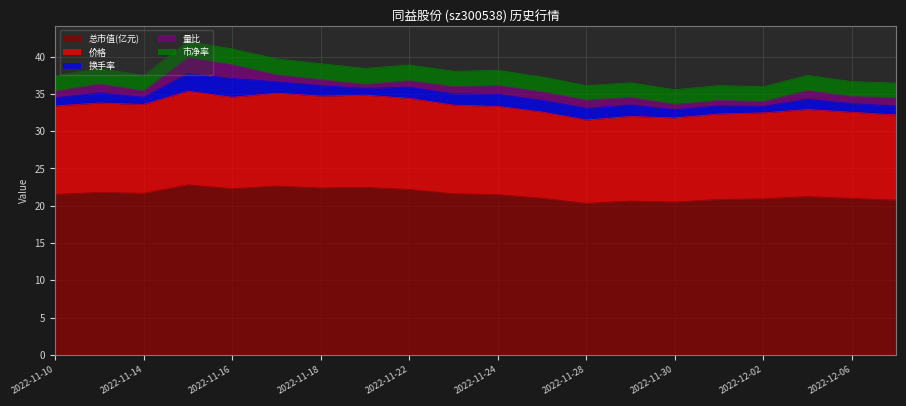

True or false: 市净率 and 总市值(亿元) cross at least once.

False